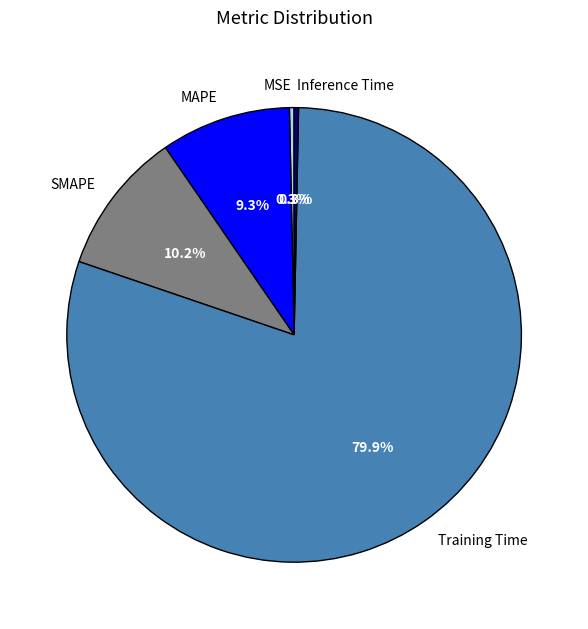

Is it true that MAPE is 9% of the pie?

True